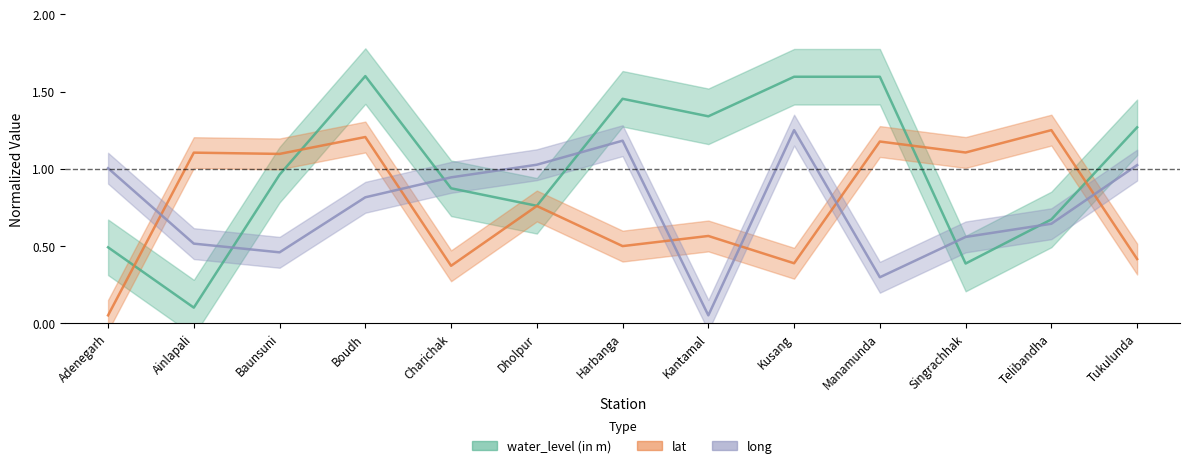

What is the label of the 2nd point from the left?

Ainlapali